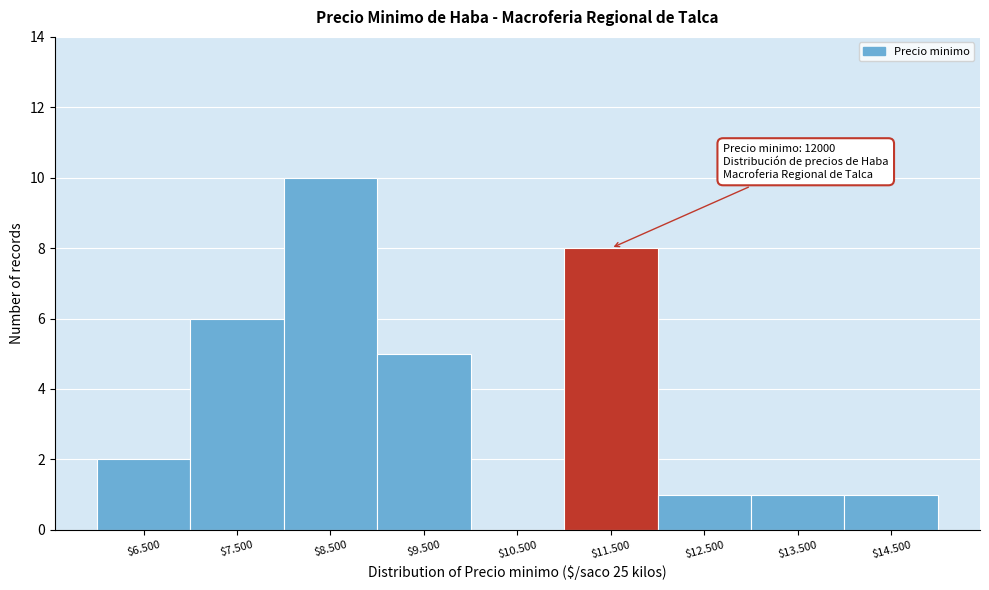

Read the value at $7.500.

6